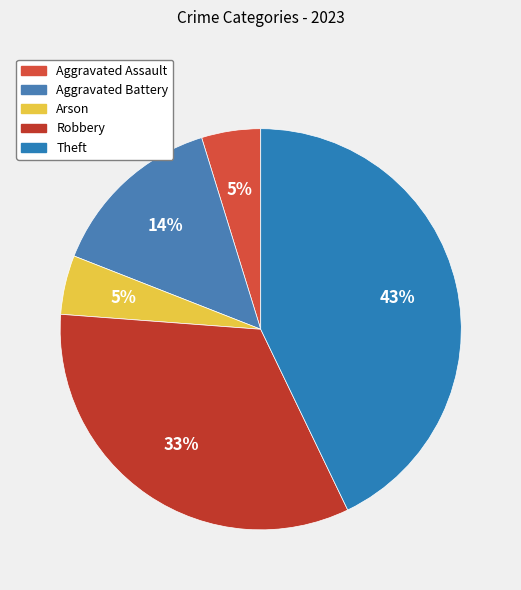

To the nearest percent, what portion does Aggravated Battery represent?

14%